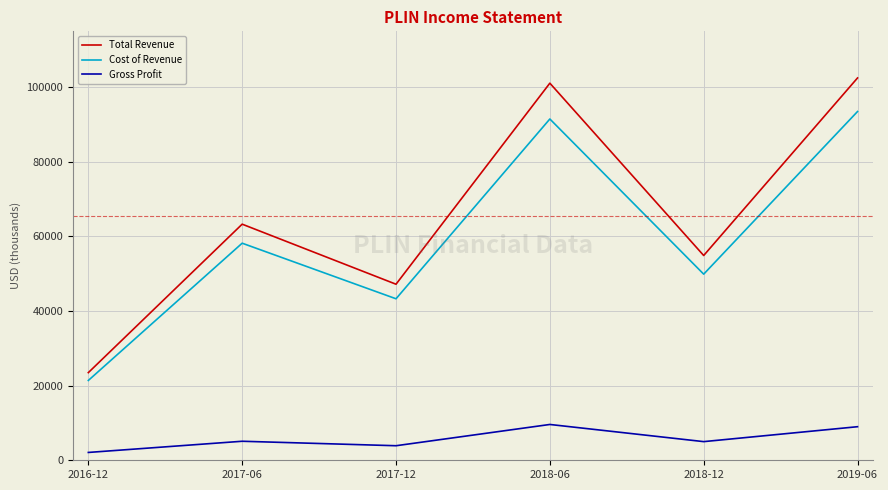

The Total Revenue series shows 18872 at 2018-12. True or false?

False